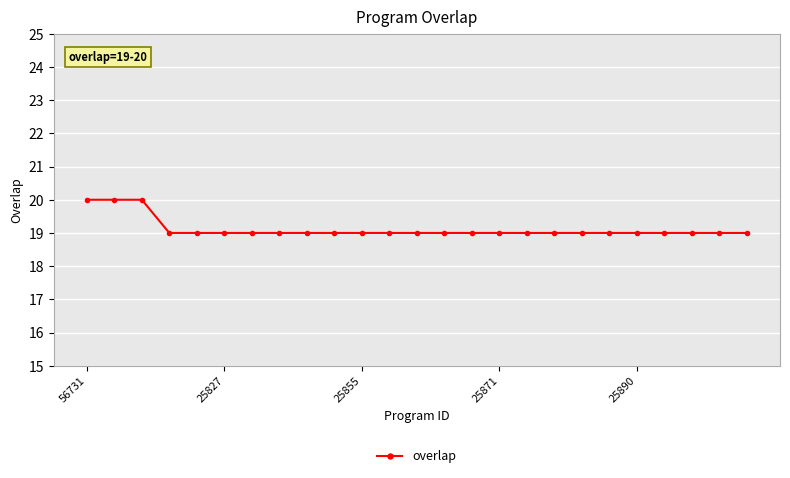

What is the value of the 24th point from the left?

19